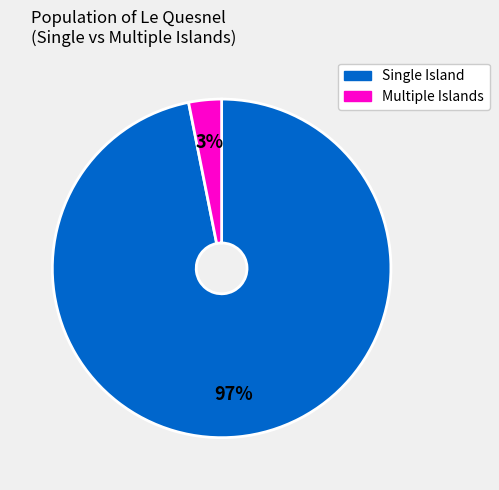

To the nearest percent, what is the difference between the largest and smallest slice percentages?

94%